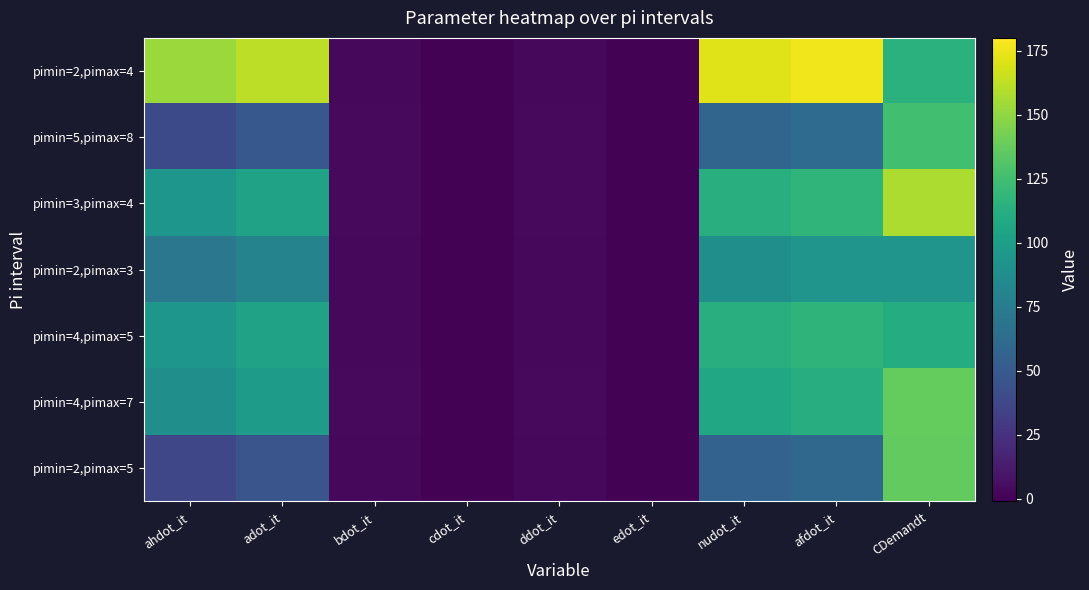

At how many categories does at least one series exceed 91?

5